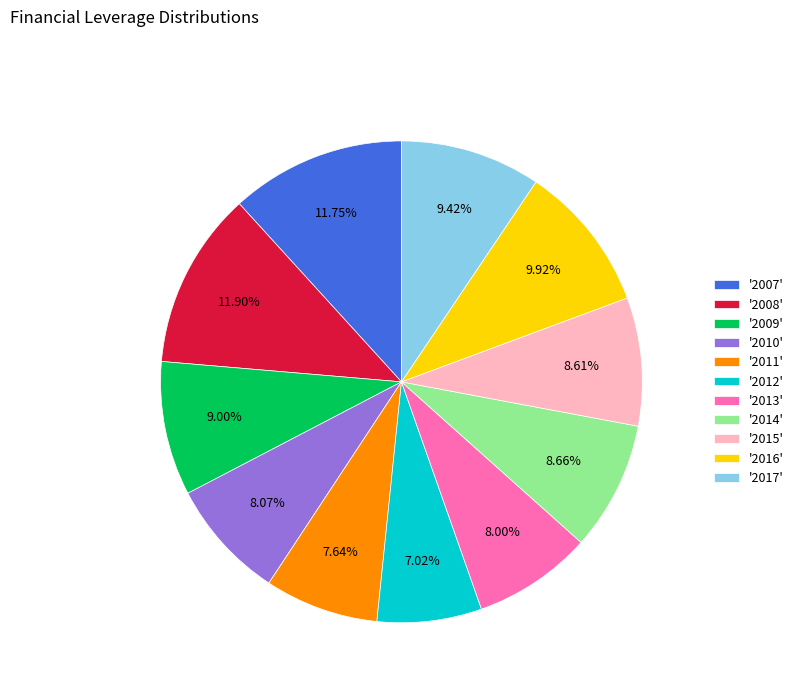

Approximately how many times larger is the value at '2010' compared to '2015'?

0.9